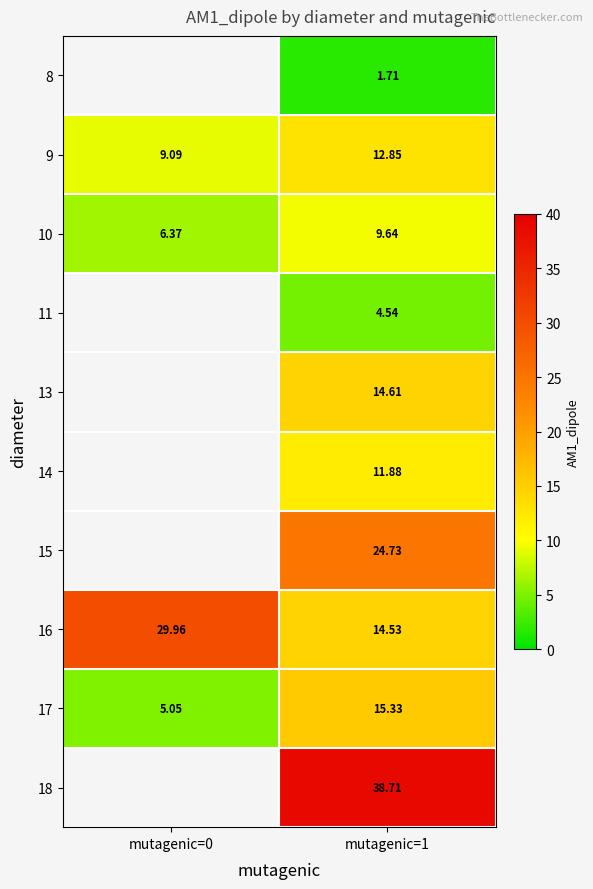

What is the total value across all series at mutagenic=1?

148.5